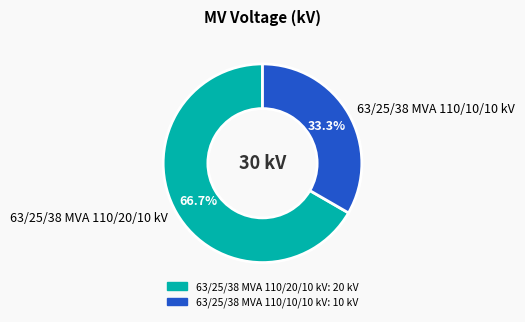

The 63/25/38 MVA 110/10/10 kV slice represents 44% of the pie. True or false?

False